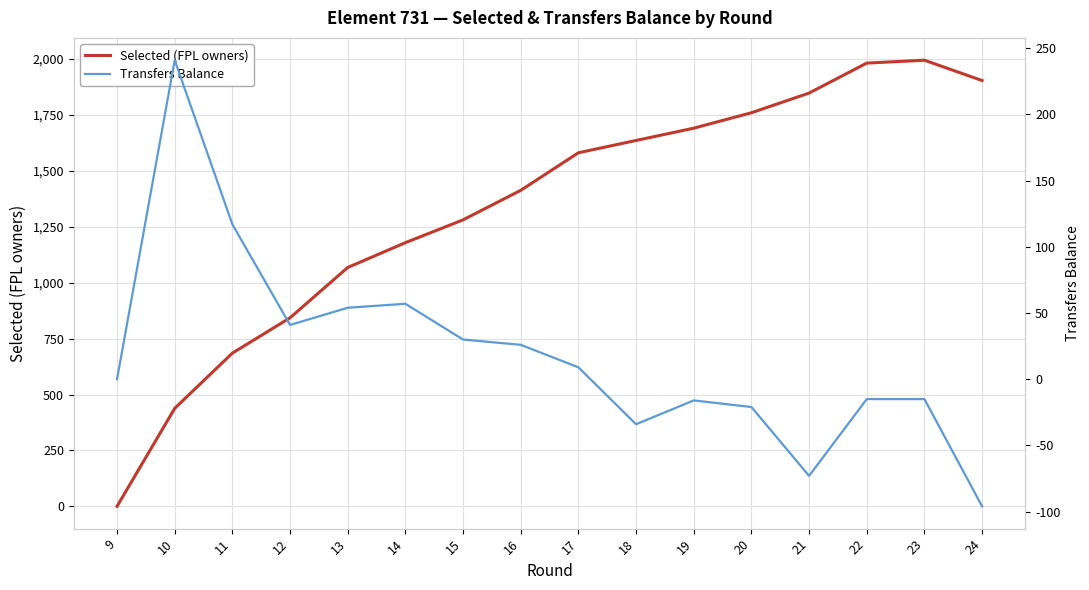

Where does the Transfers Balance series first go above 9?

10